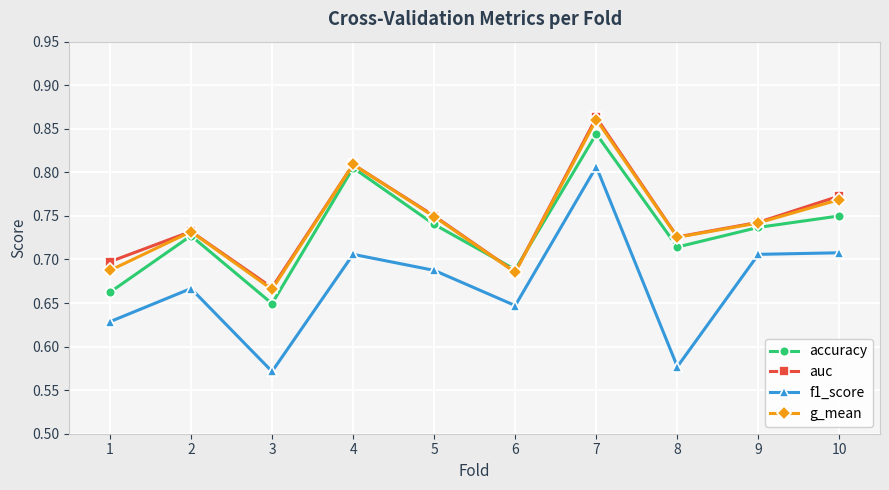

True or false: f1_score and g_mean intersect in this chart.

False